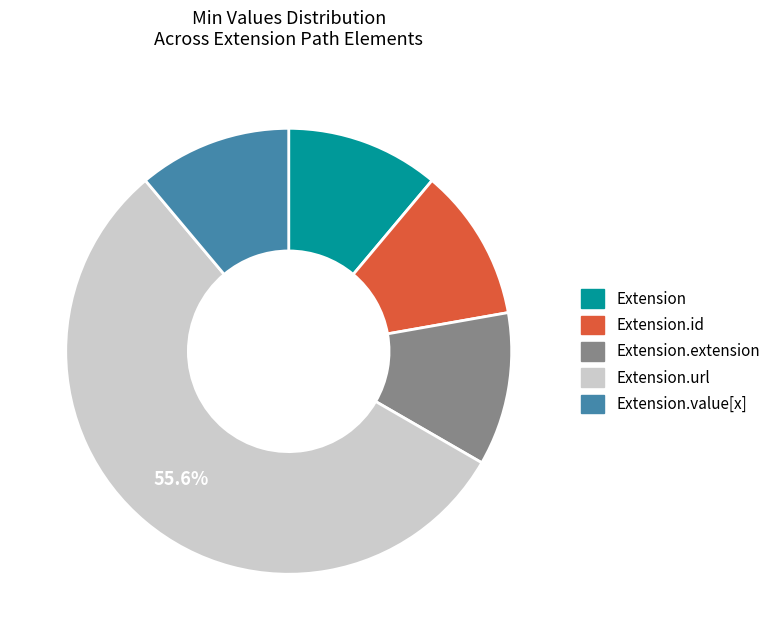

Is there any slice that represents more than half of the pie?

Yes